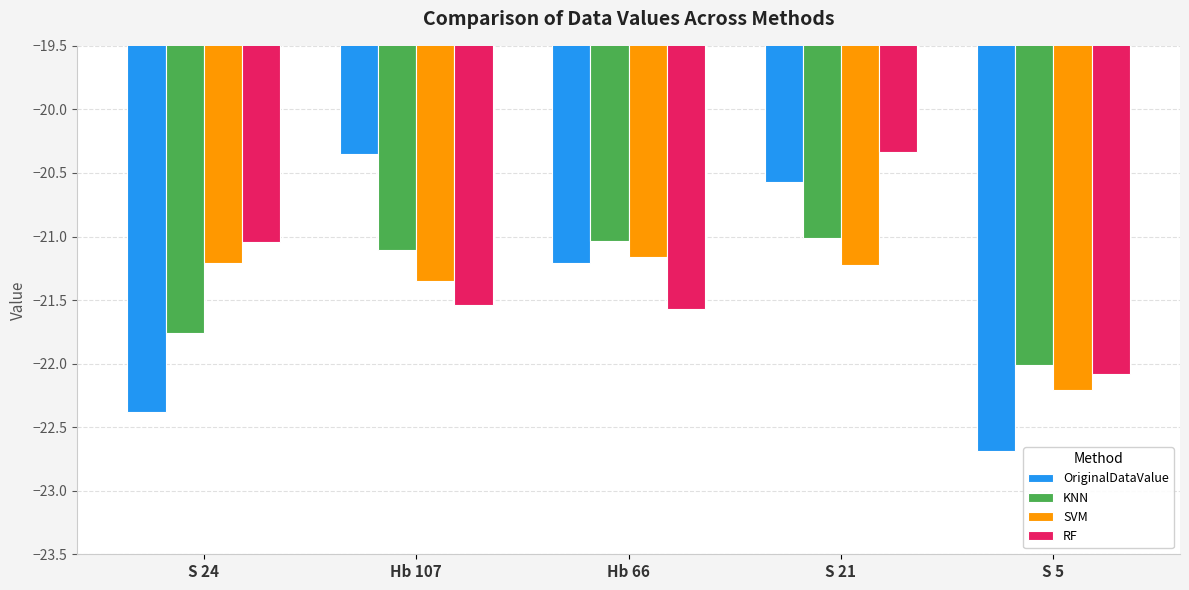

Rank the categories by KNN value from highest to lowest.

S 21, Hb 66, Hb 107, S 24, S 5